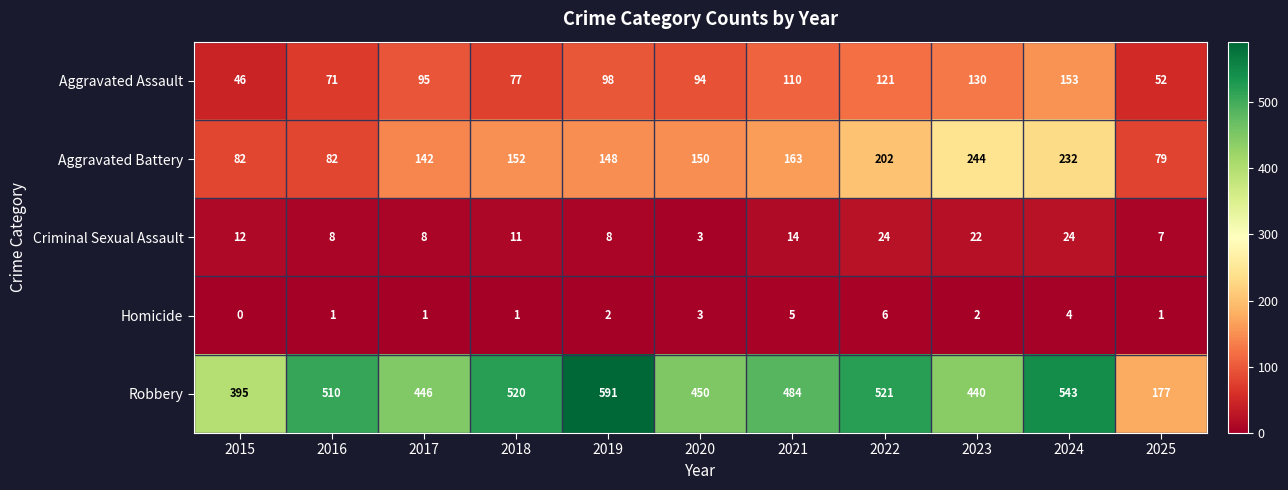

What is the greatest value displayed?

591